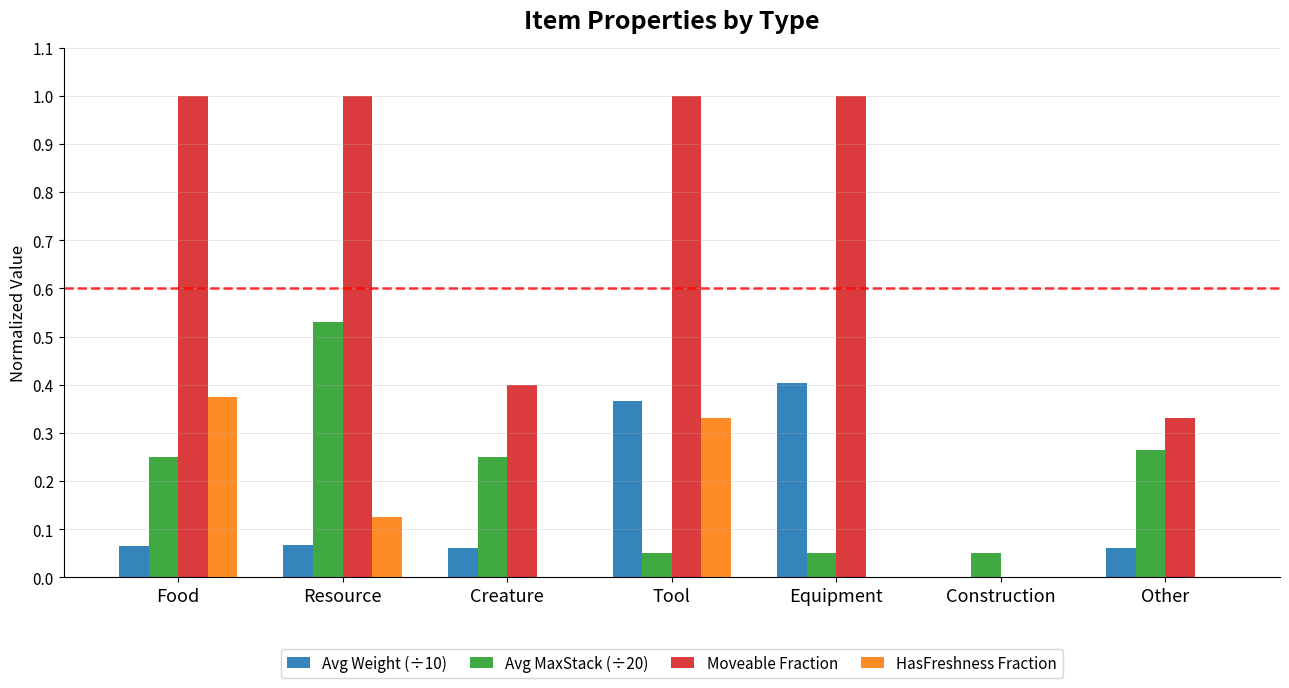

At which label does HasFreshness Fraction reach its peak?

Food